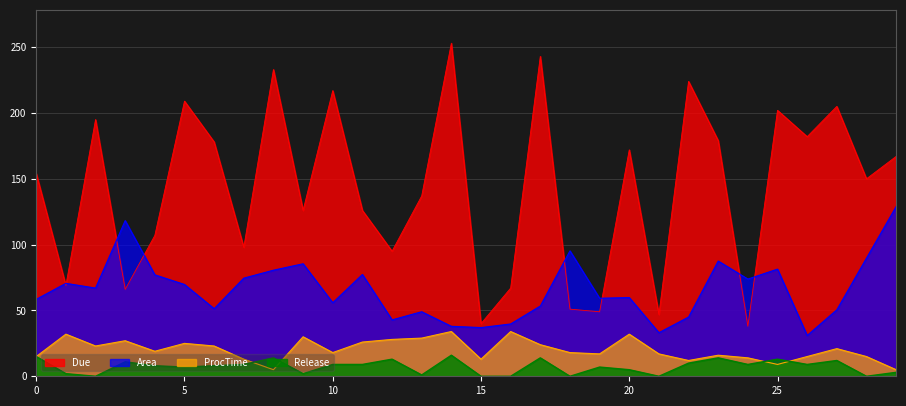

At which label is Due closest to 145?

28